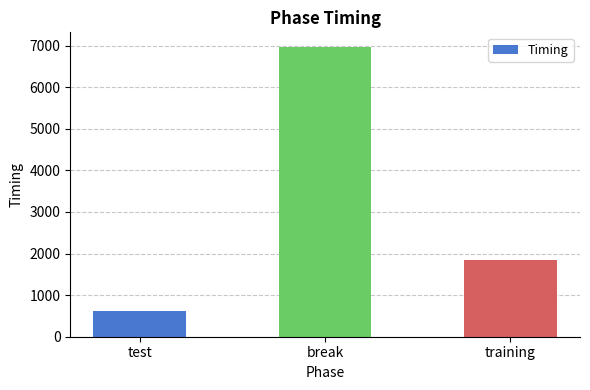

Which label corresponds to the smallest value in the chart?

test